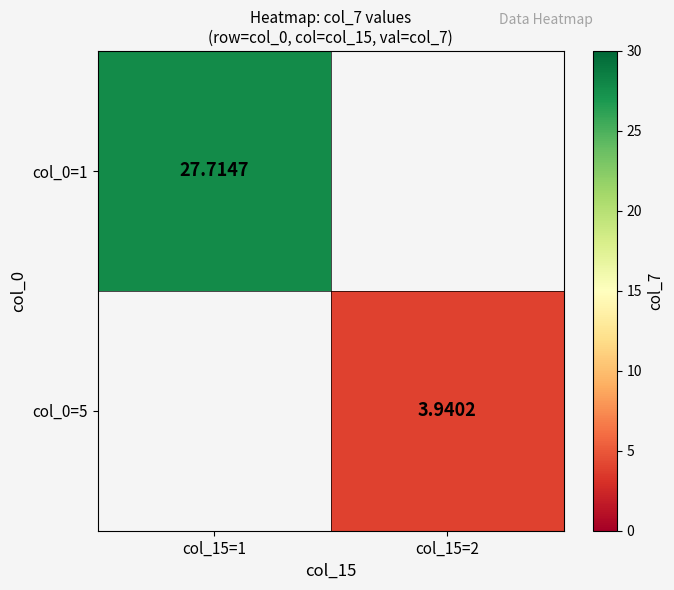

How many categories are shown in the chart?

2